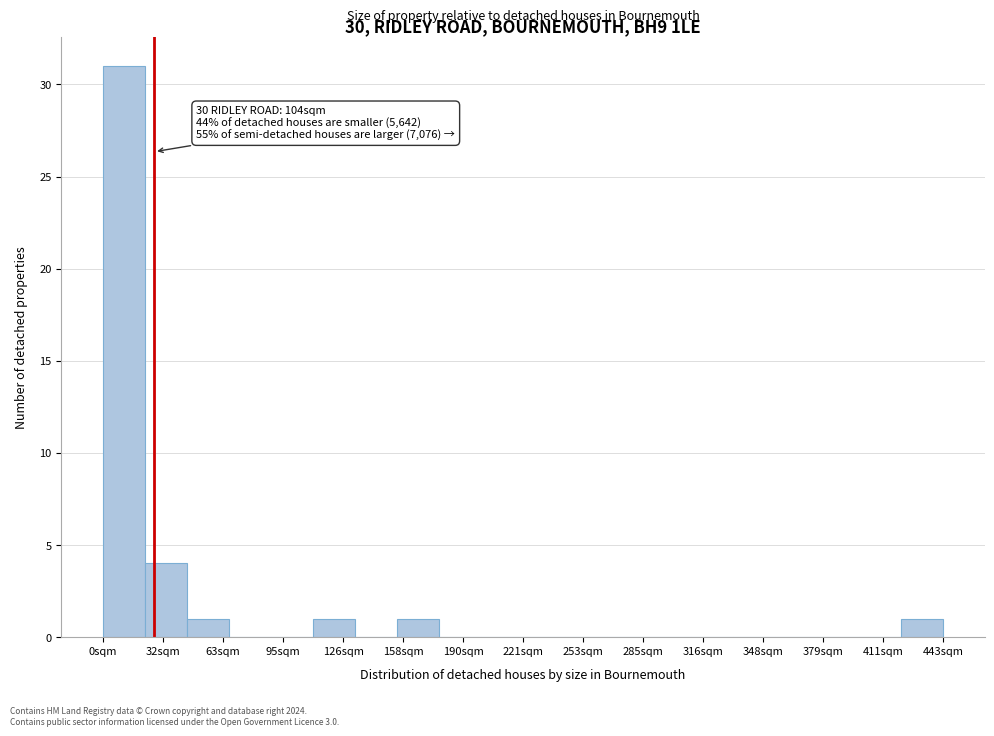

Over which range of the x-axis is the bar tallest?

0 to 20